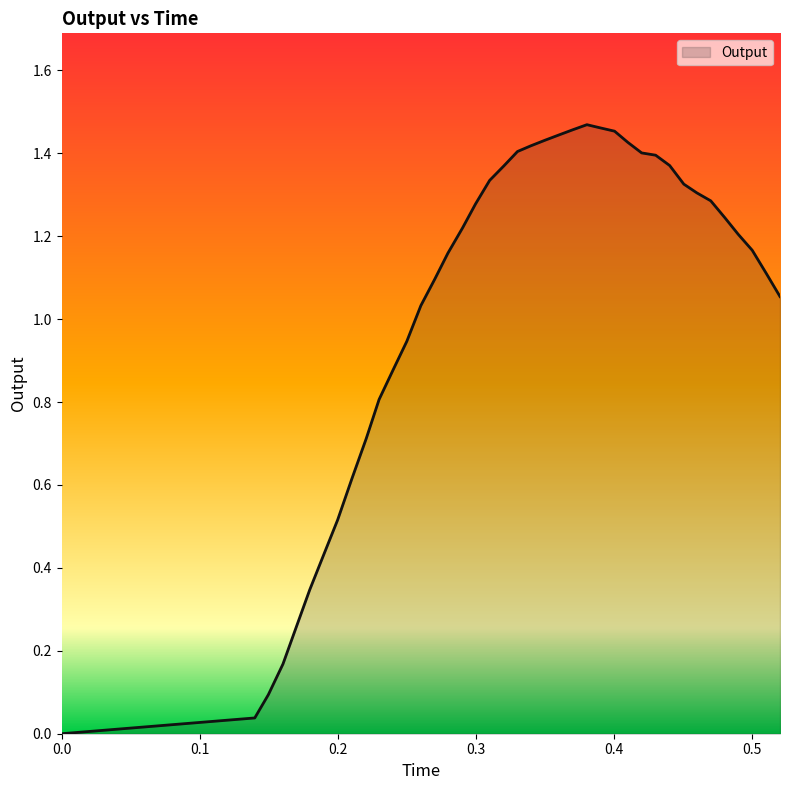

How many lines are shown in the chart?

1